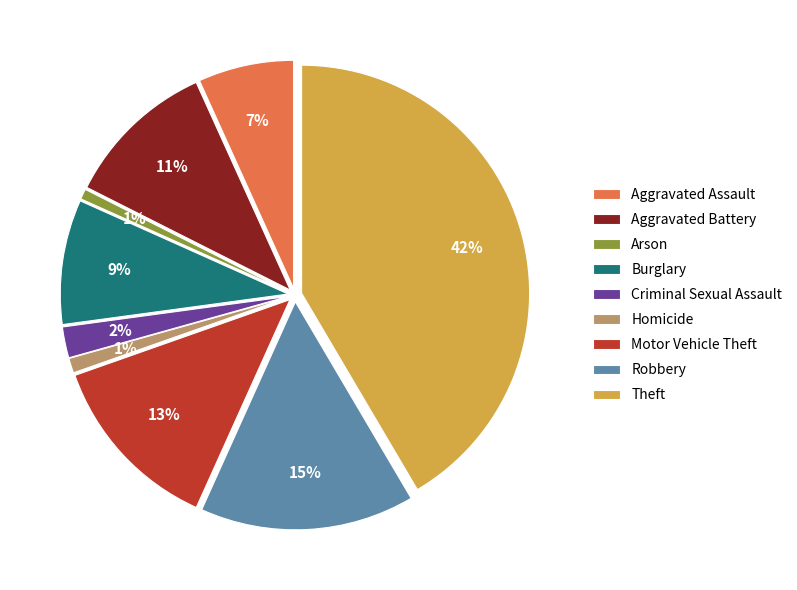

To the nearest percent, what is the average slice percentage?

11%